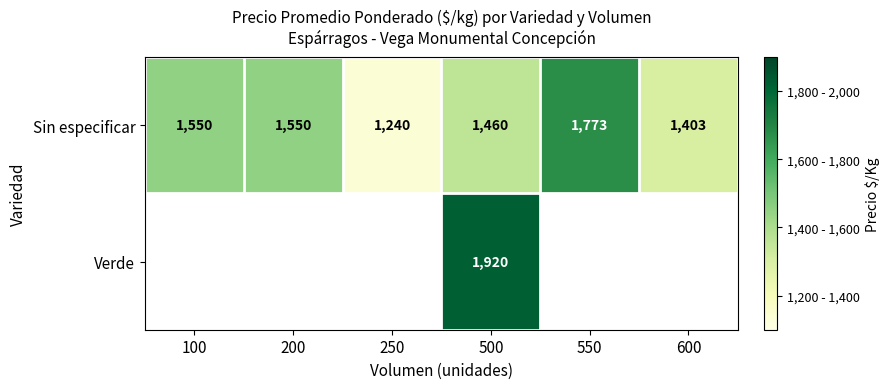

What is the minimum value shown in the chart?

1240.0